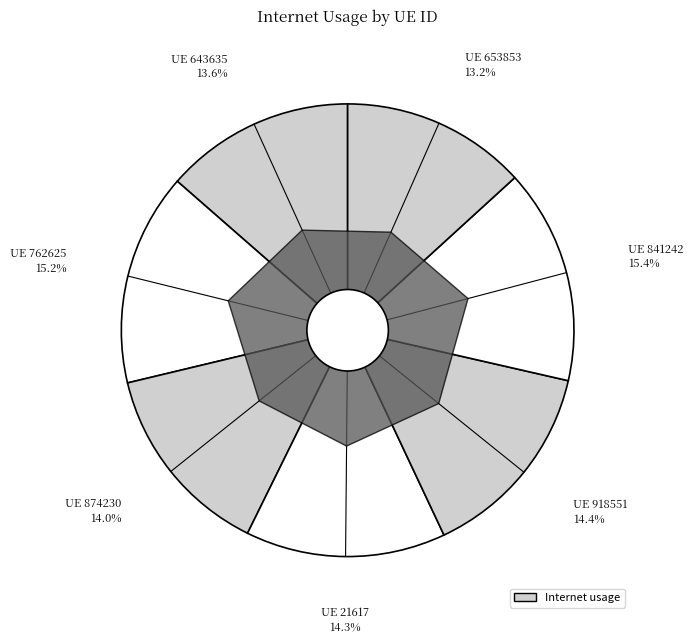

Which slice is the smallest?

653853